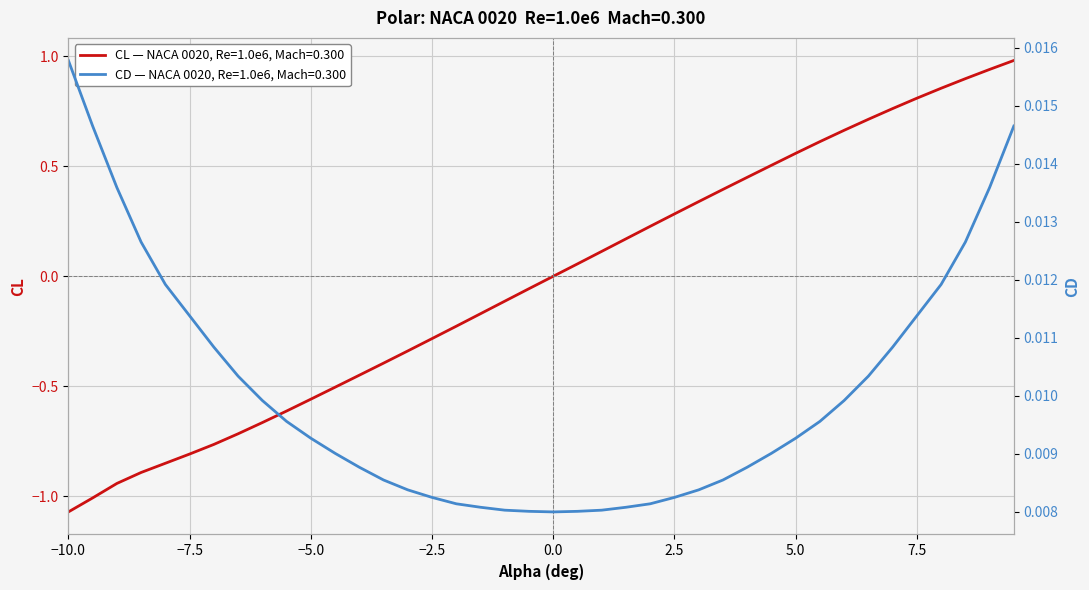

What is the value of the CL point at the 13th from the left?

-0.4